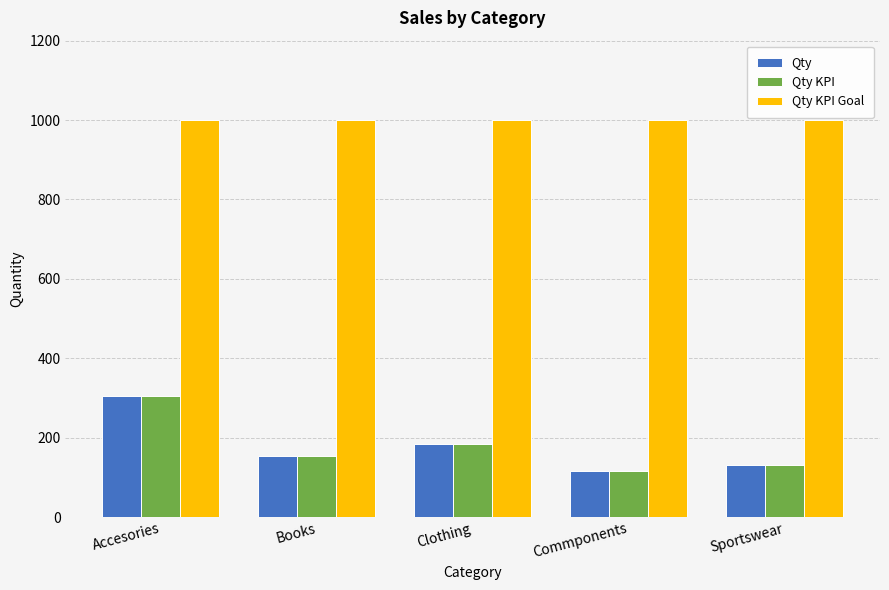

What is the spread (max minus min) of values at Clothing?

815